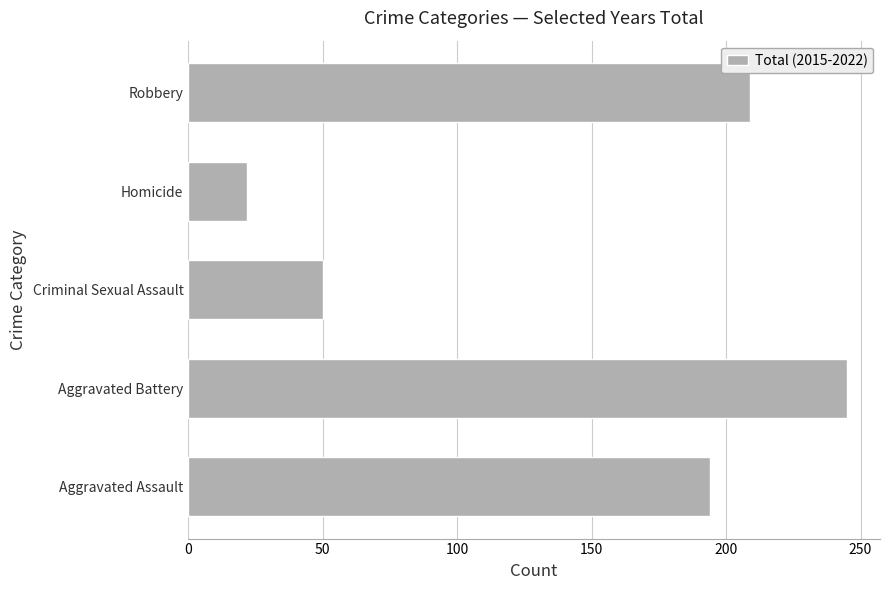

The chart shows a value of 73 at Aggravated Battery. True or false?

False